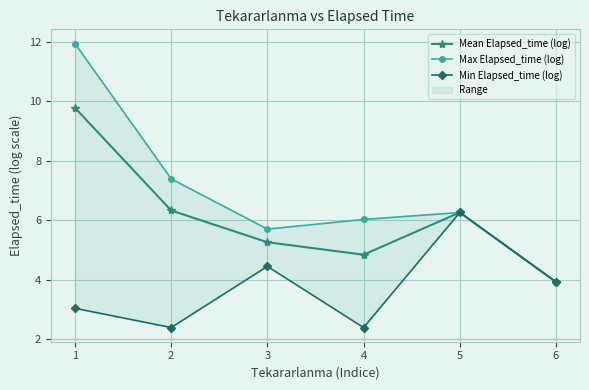

What is the value of the Max Elapsed_time (log) point at the 3rd from the left?

5.7